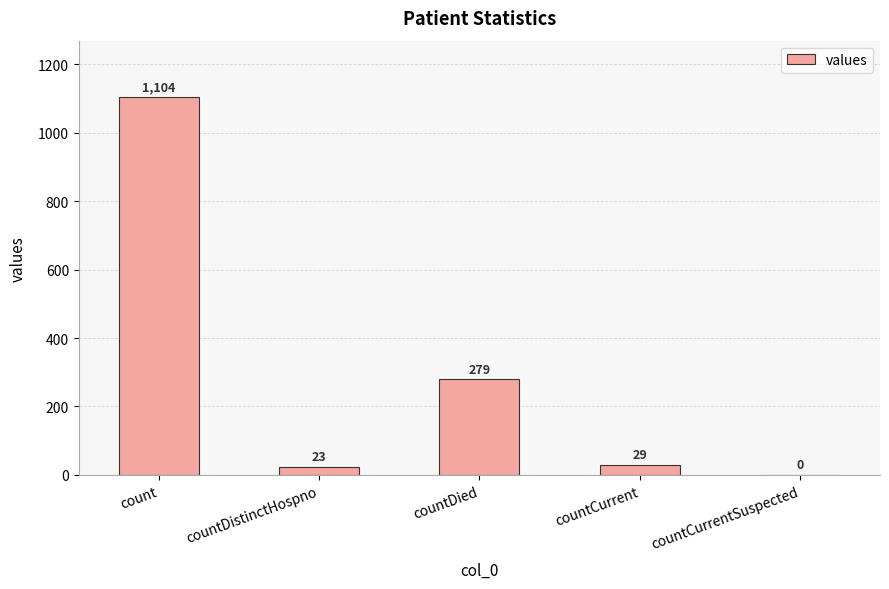

Which label corresponds to the largest value in the chart?

count